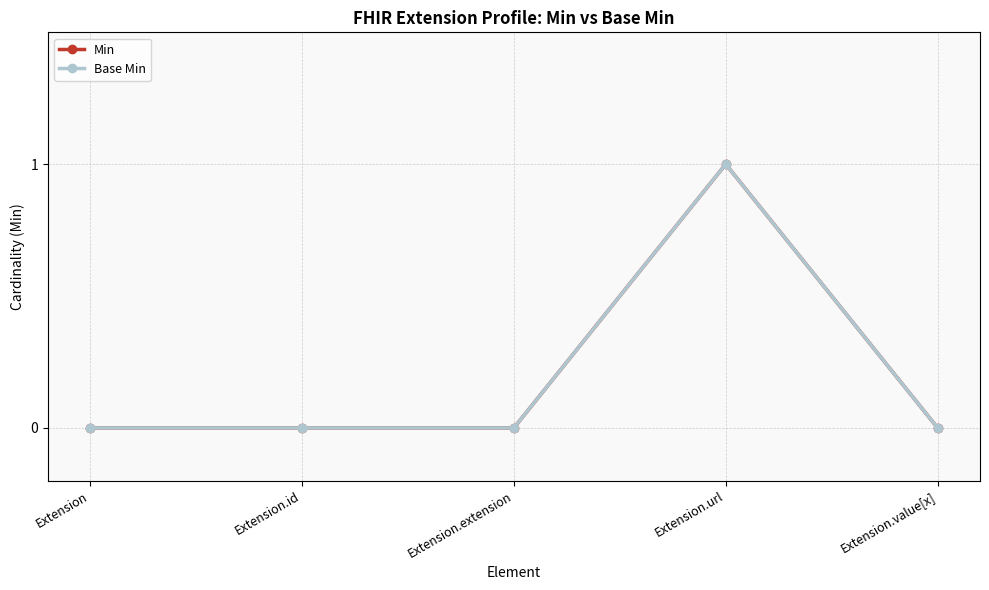

Does the chart have visible grid lines?

Yes